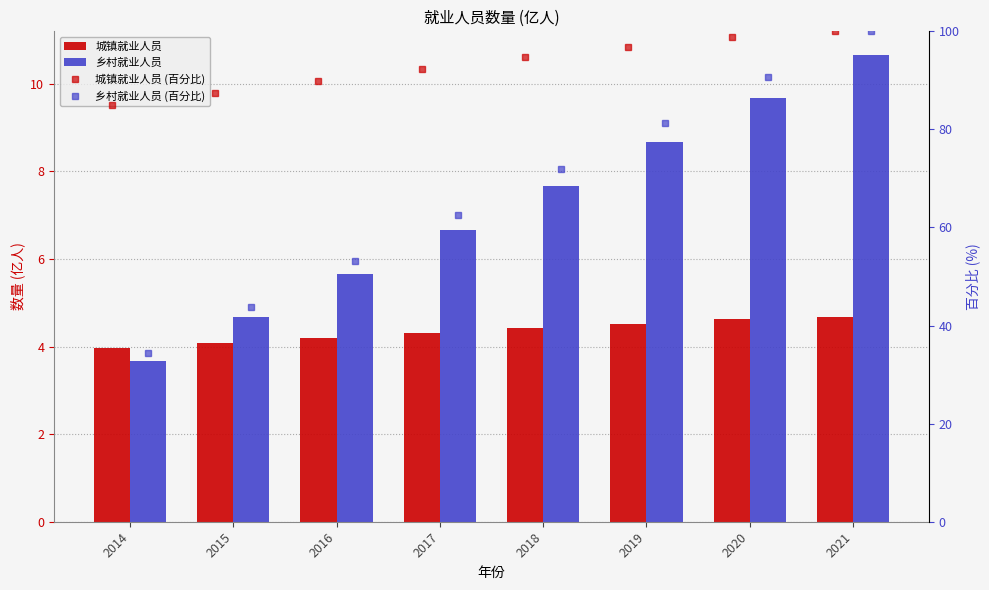

Is the value of 城镇就业人员 (百分比) at 2018 greater than the value of 城镇就业人员 at 2014?

Yes